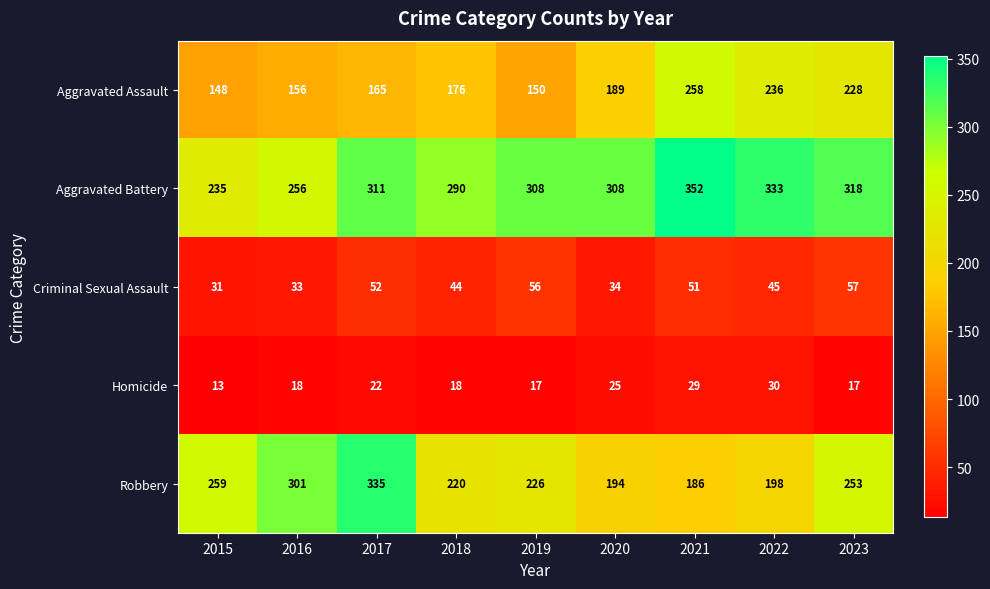

Which series changed the most between 2017 and 2020?

Robbery